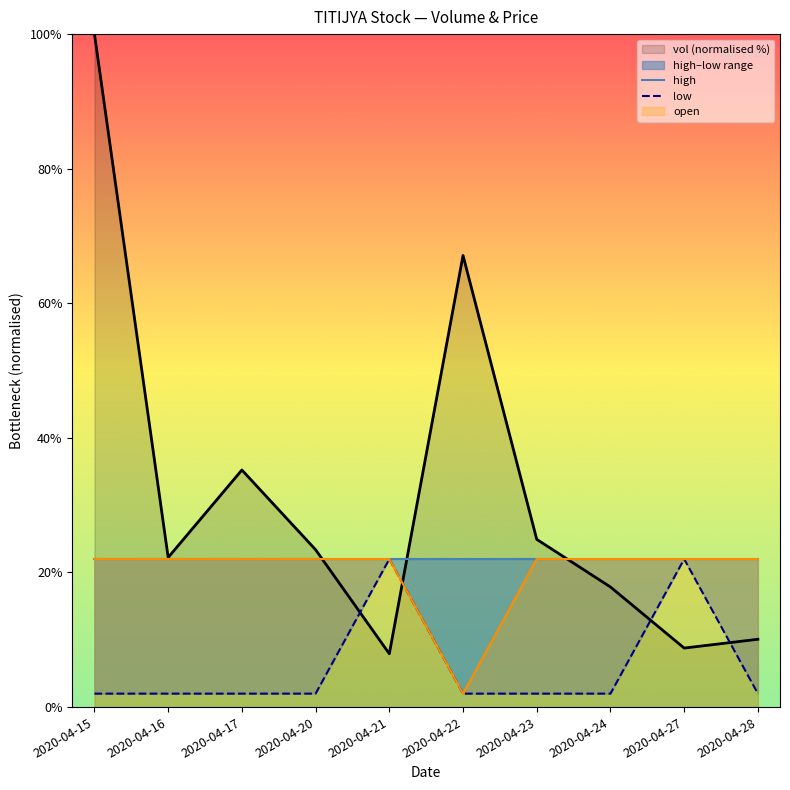

The value of vol (normalised %) at 2020-04-16 is 35.7. True or false?

False